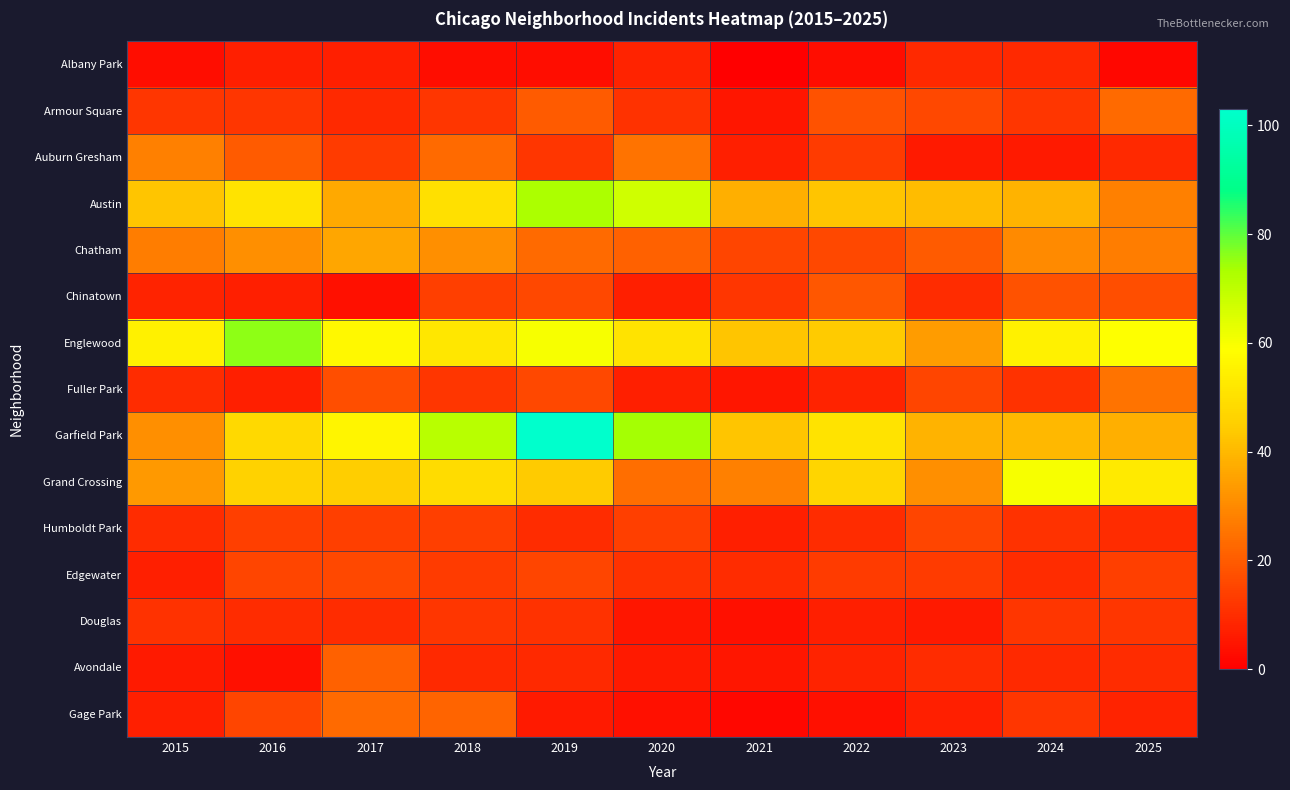

At how many categories does at least one series exceed 1?

11